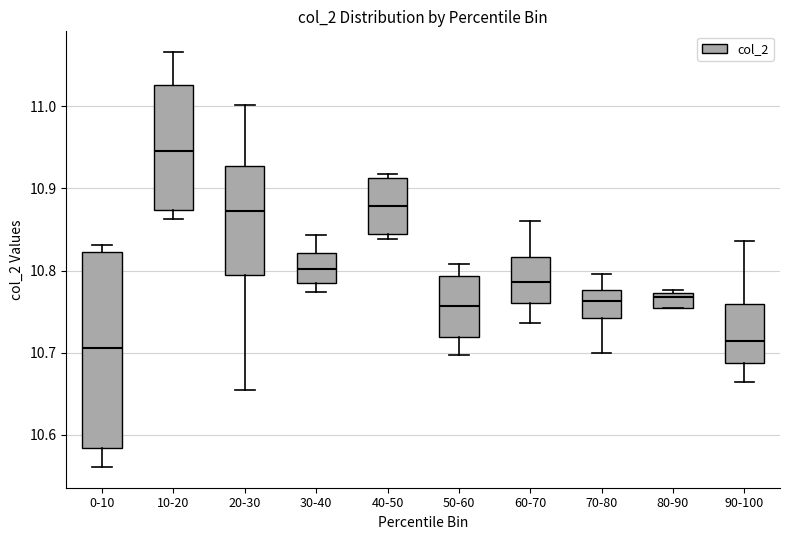

Where does the median line of the box for 10-20 sit on the y-axis? The values are not printed on the chart, so give them approximately, as read against the axis.

10.95